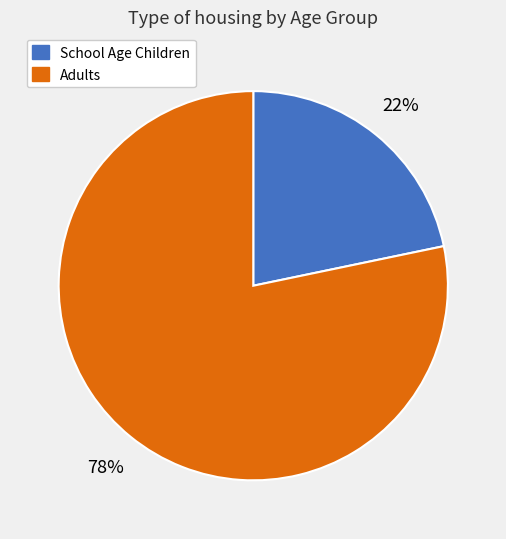

The School Age Children slice represents 22% of the pie. True or false?

True